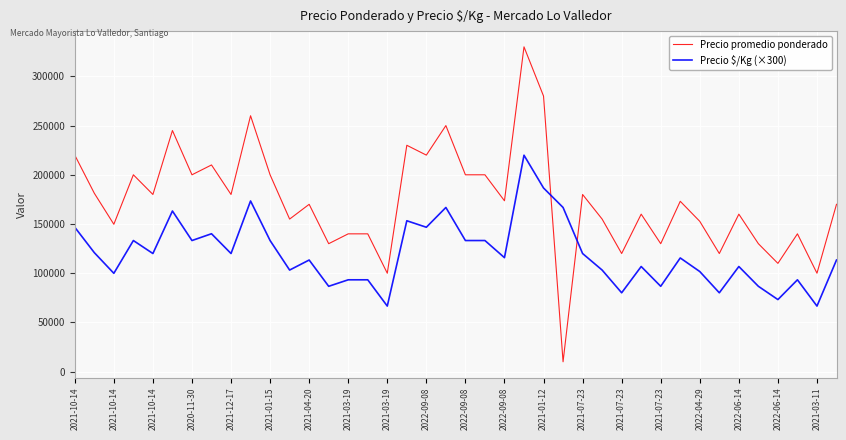

How many values in the Precio promedio ponderado series are below 173077?

20